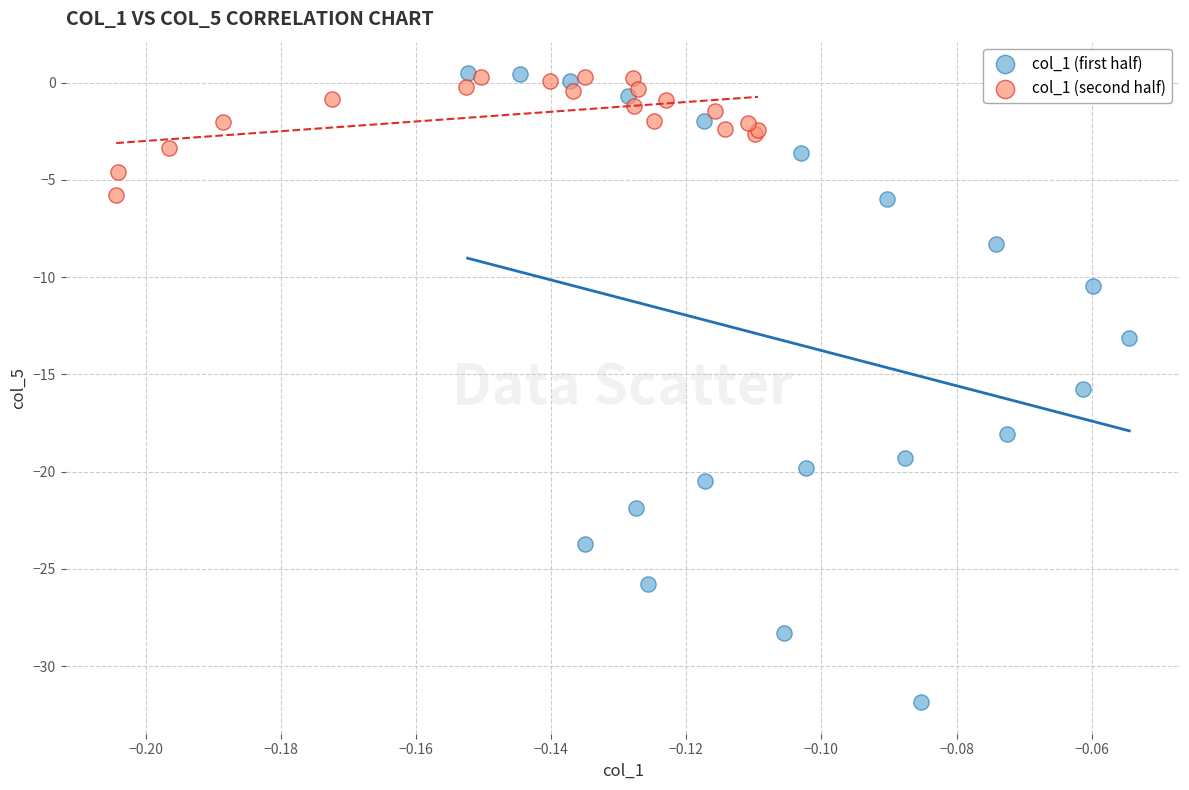

Which series has the largest Y range (max minus min)?

col_1 (first half)